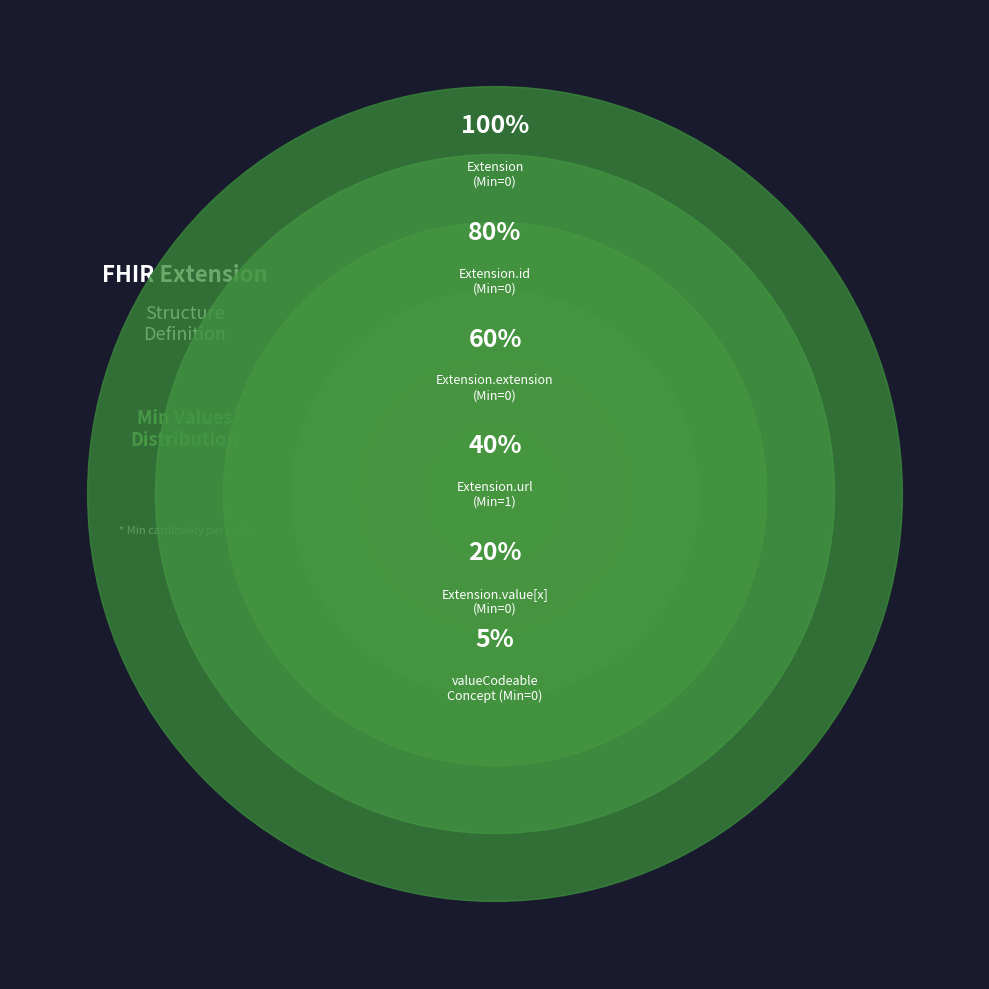

Is it true that Extension is 1% of the pie?

False